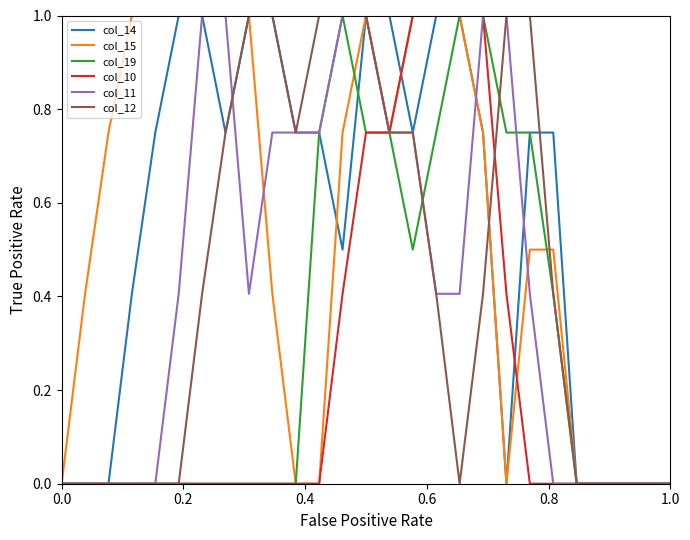

What is the maximum value for col_12?

1.0